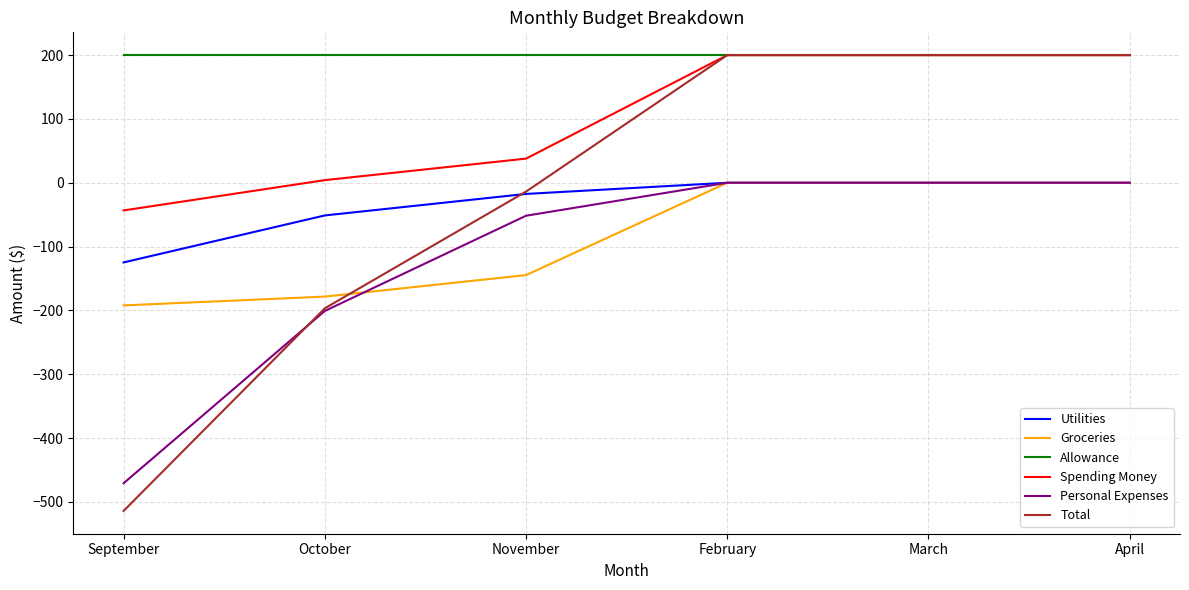

Which series has the largest range (max minus min)?

Total